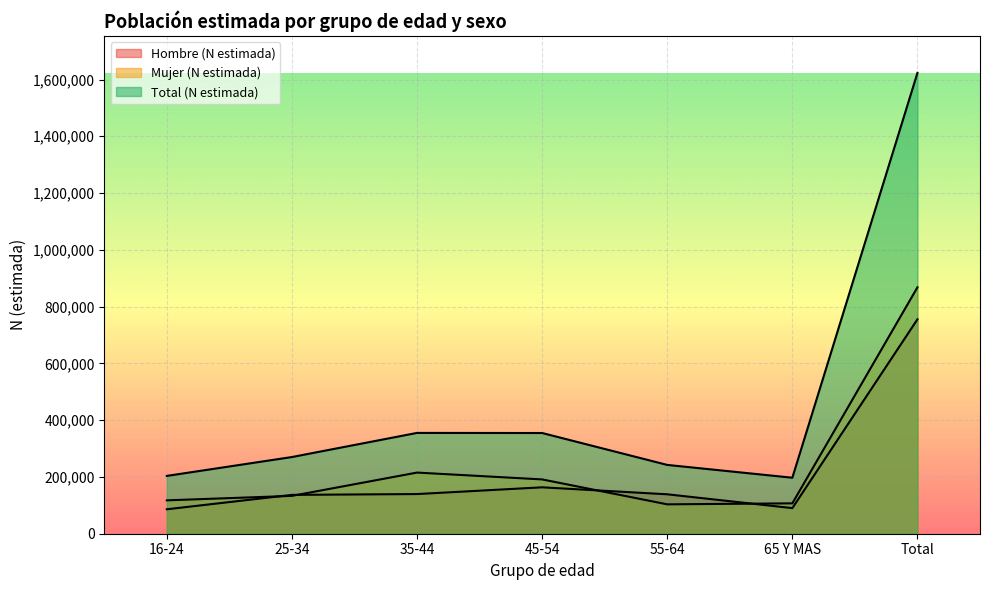

True or false: Total (N estimada) has a value of 1623332 at Total.

True